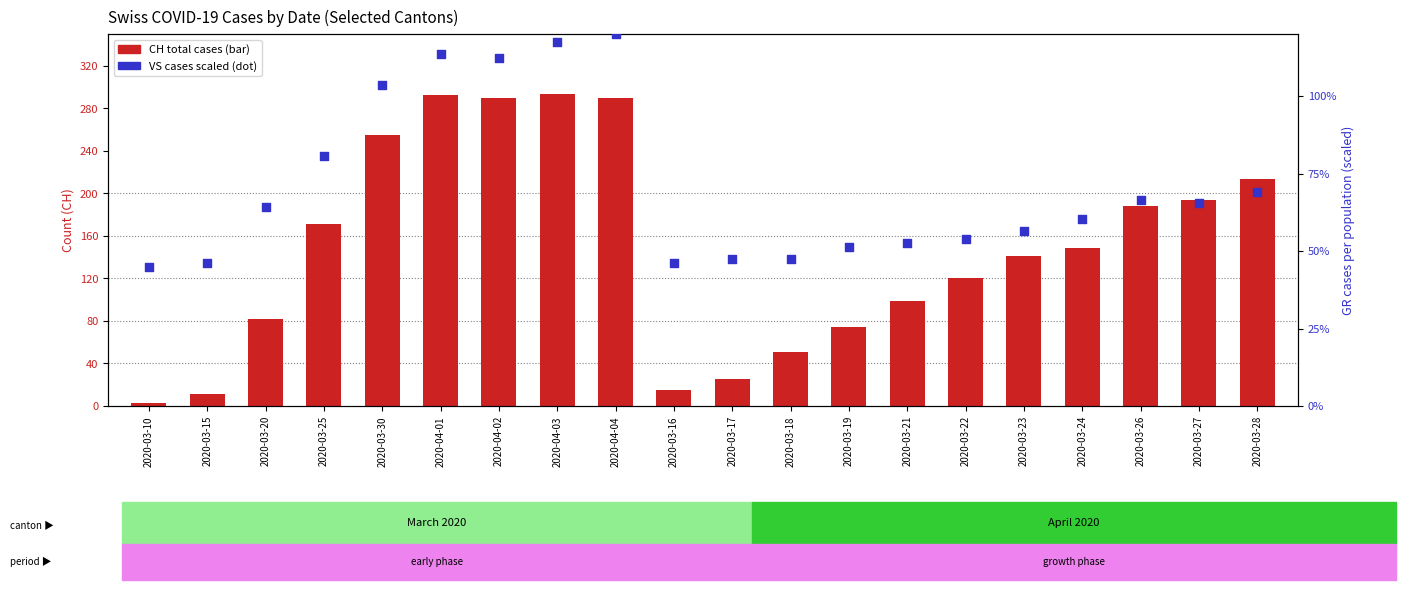

At which category is the sum across all series the highest?

2020-04-03